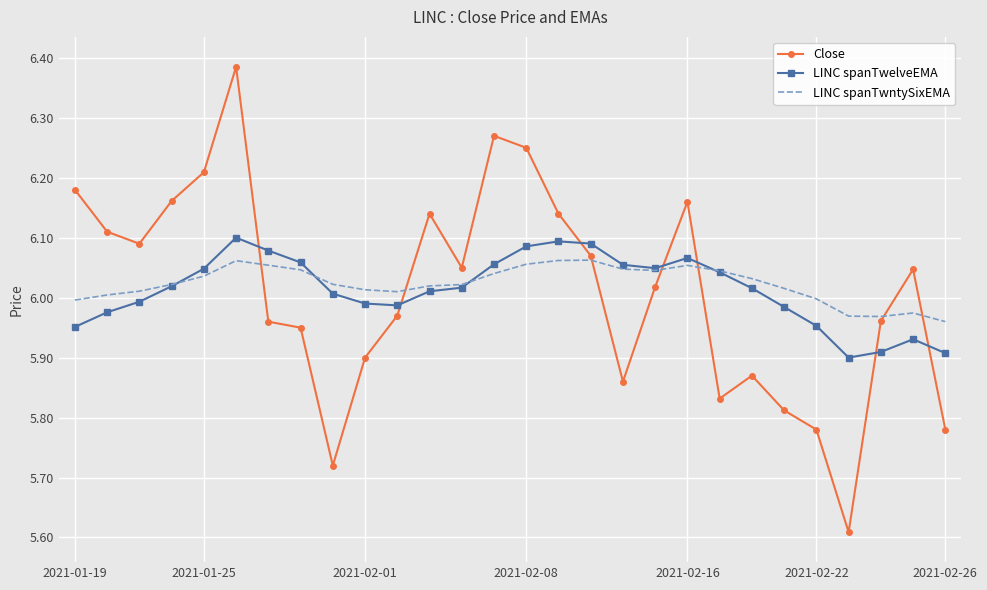

List the series in order of their peak value, lowest first.

LINC spanTwntySixEMA, LINC spanTwelveEMA, Close